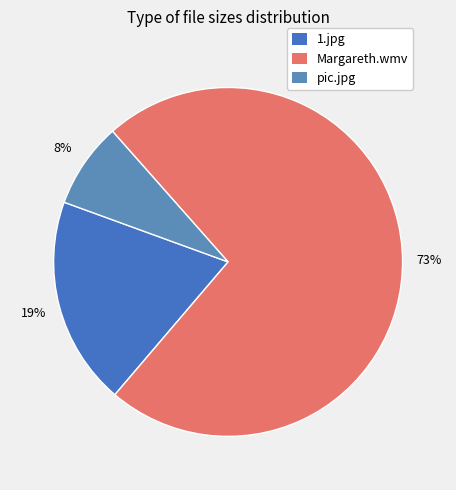

Rank the categories by value from highest to lowest.

Margareth.wmv, 1.jpg, pic.jpg